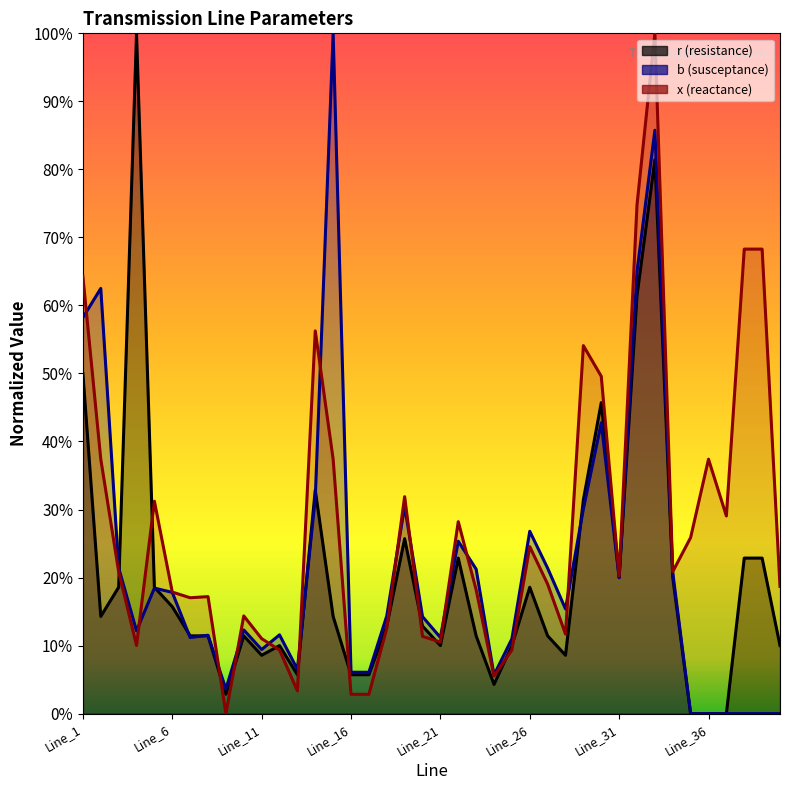

At which label does x reach its minimum?

Line_9